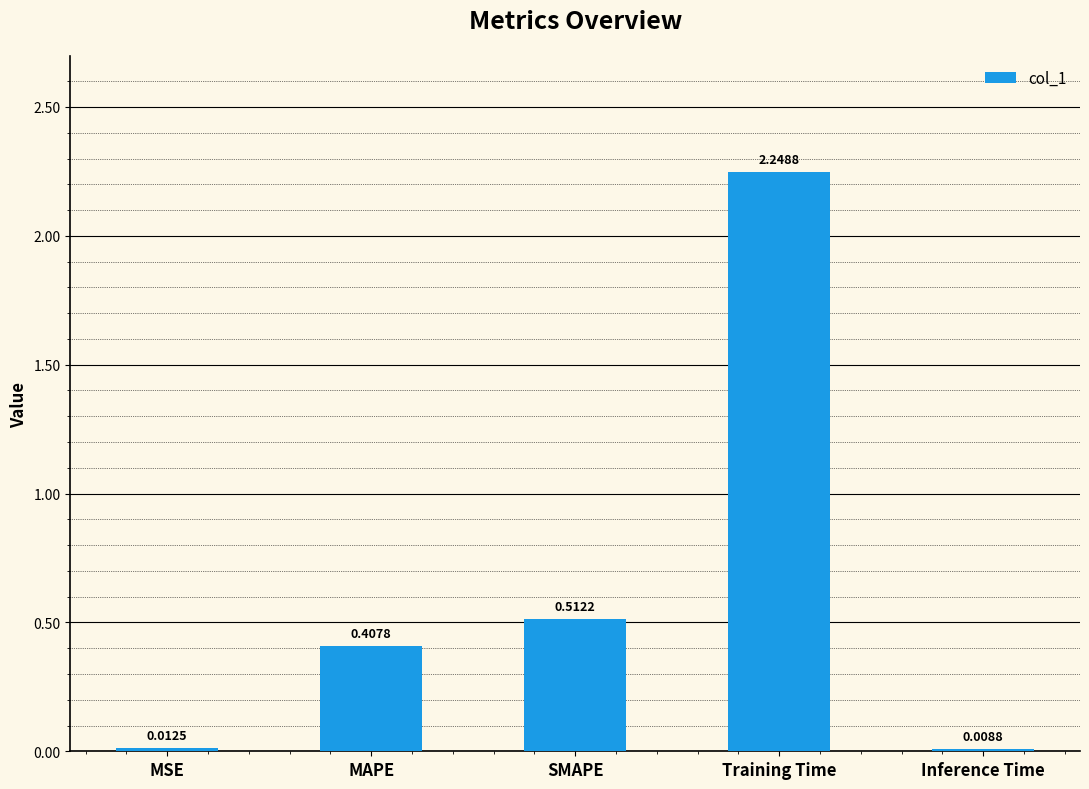

What is the label of the 2nd bar from the left?

MAPE